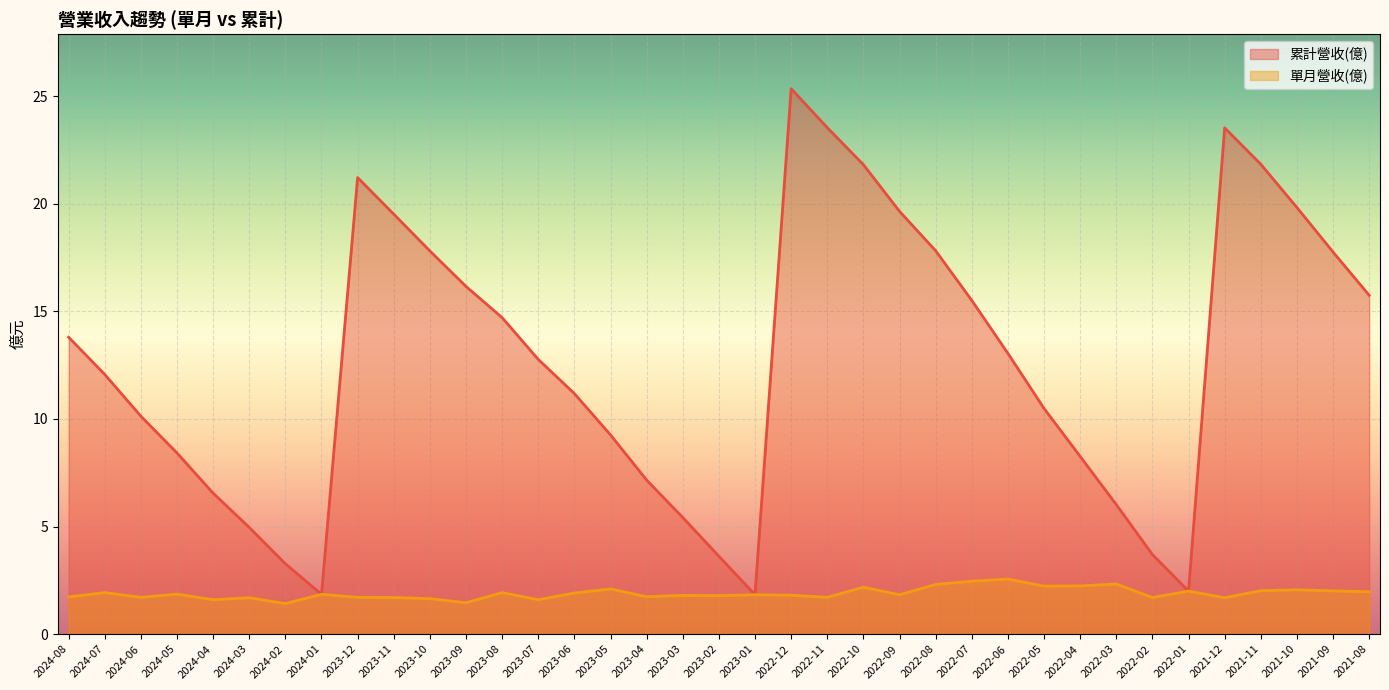

Where is the first local maximum for 累計營收(億)?

2023-12